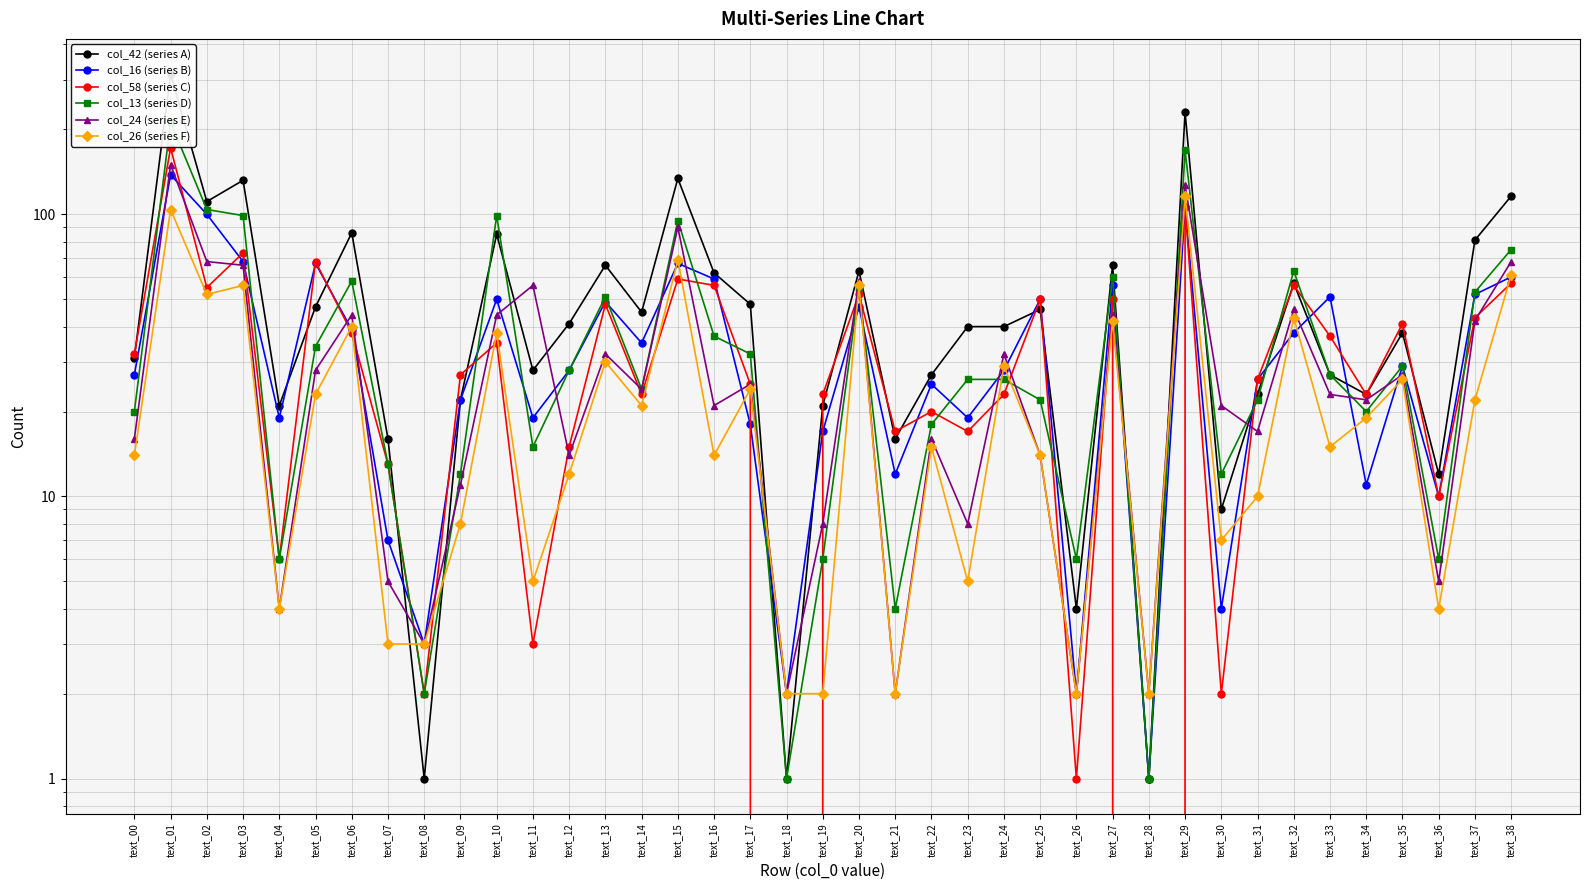

At how many categories does at least one series exceed 304?

1